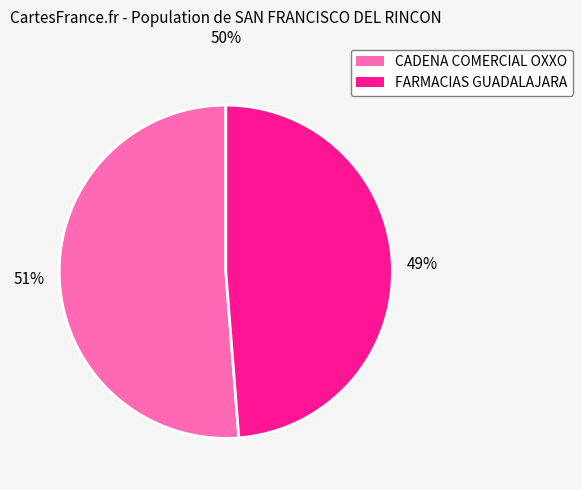

Is there any slice that represents more than half of the pie?

Yes